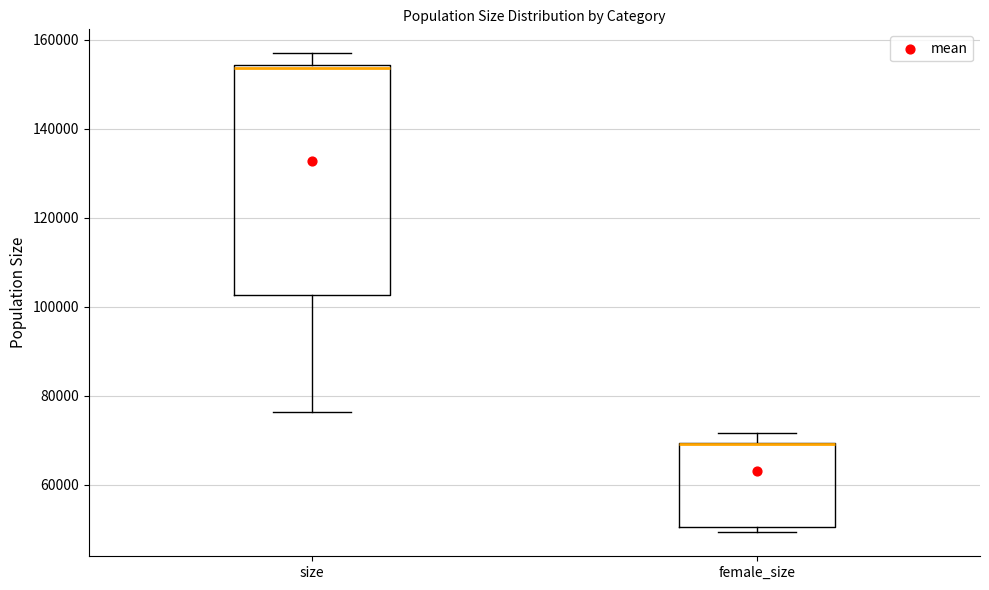

Reading left to right, read every box against the y-axis: the position of its median line, the range the box covers, and the ends of its whiskers. The values are not printed on the chart, so give them approximately, as read against the axis.

size: median 154000, box 102000 to 154000, whiskers 76000 to 156000
female_size: median 70000 (drawn on the box's upper edge), box 50000 to 70000, whiskers 50000 (just below the box's lower edge) to 72000